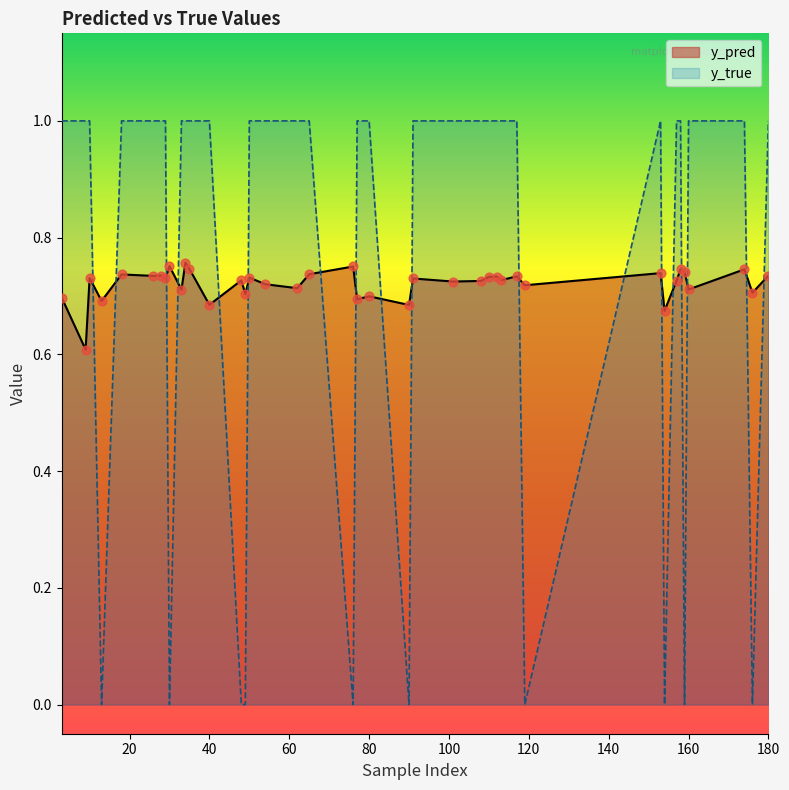

What are all the series names shown in the legend?

y_pred, y_true